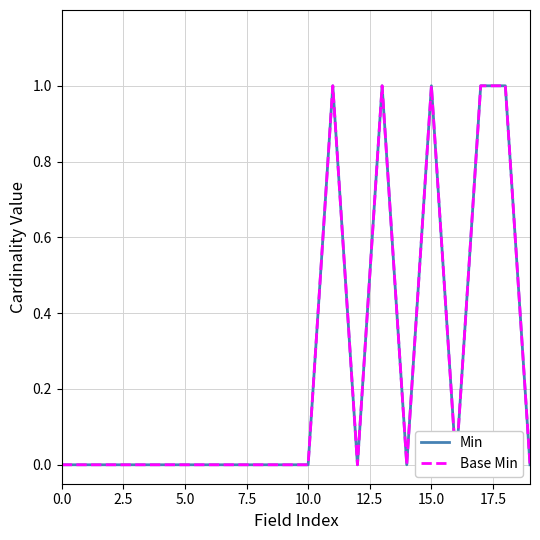

Does the chart display data point markers on the line(s)?

No